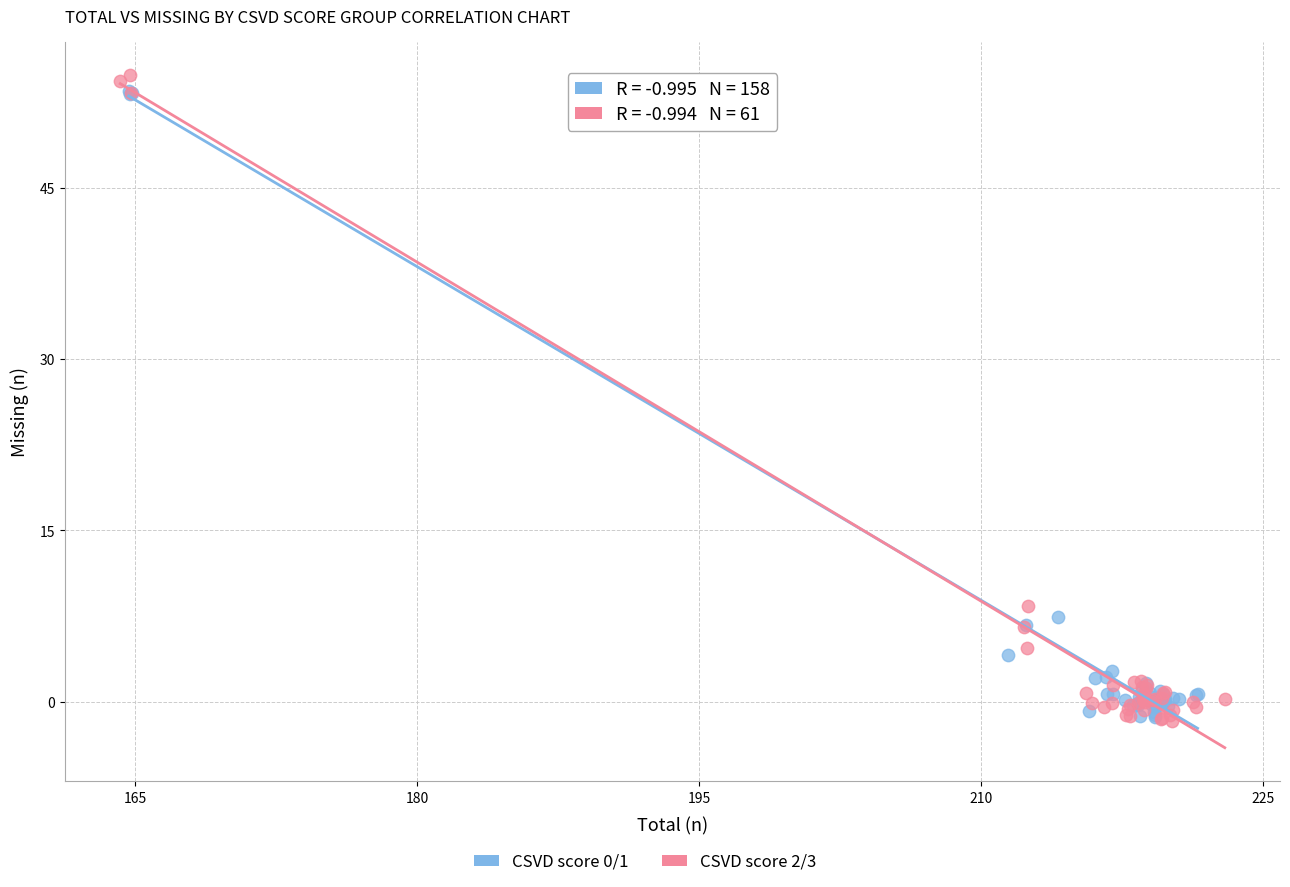

Which series has the widest spread of Y values?

CSVD score 2/3